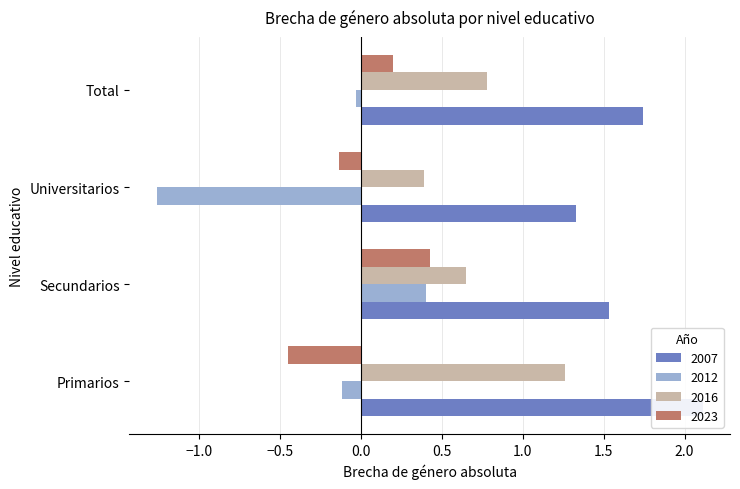

What are all the series names shown in the legend?

2007, 2012, 2016, 2023